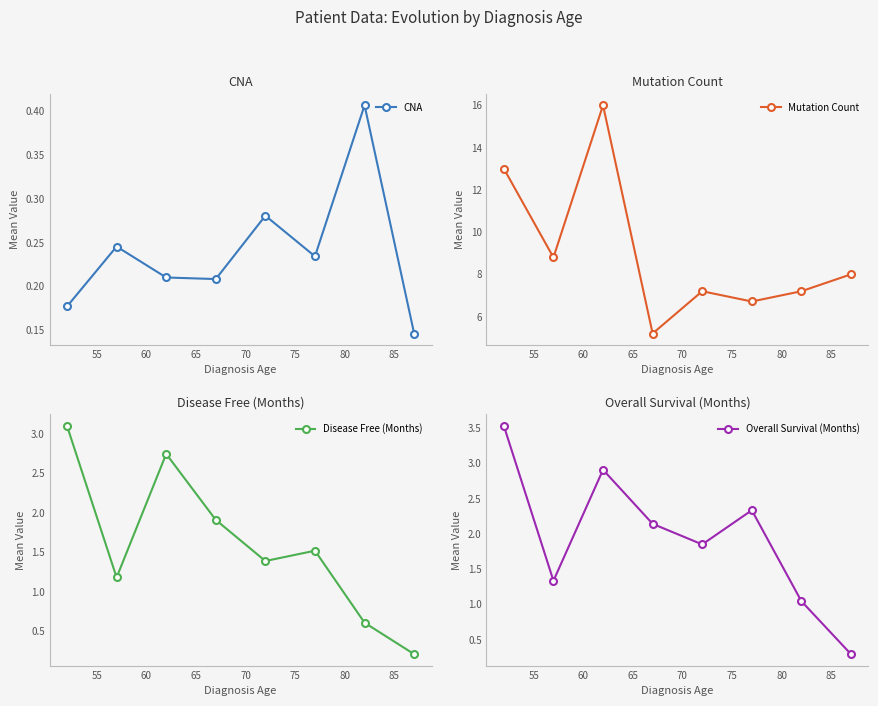

Count the CNA values in the range 0 to 1.

8